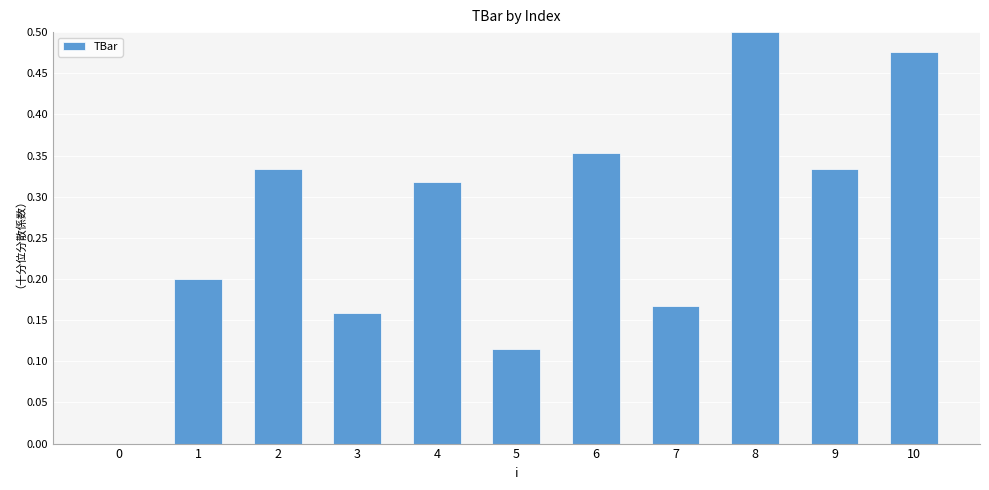

Is it true that the value at 2 is 0.1?

False